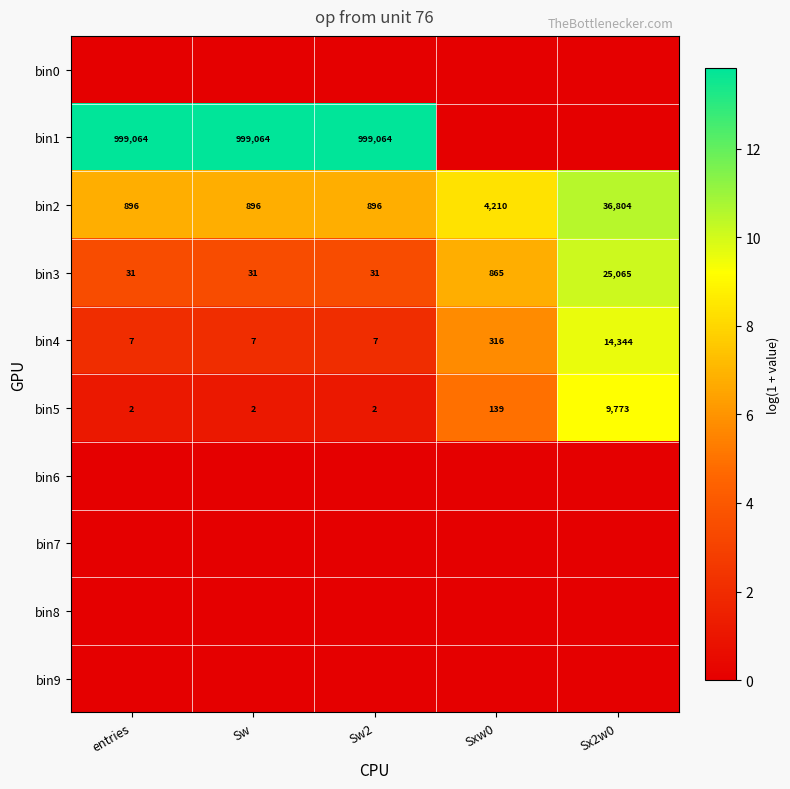

What value does the bin4 series have at entries?

7